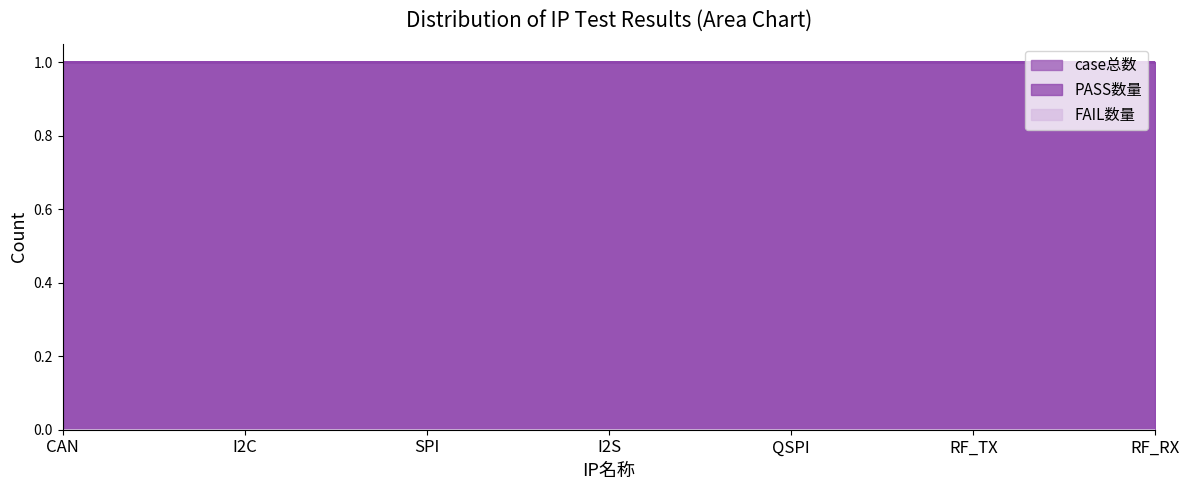

Which has a higher value, RF_TX or I2C?

RF_TX